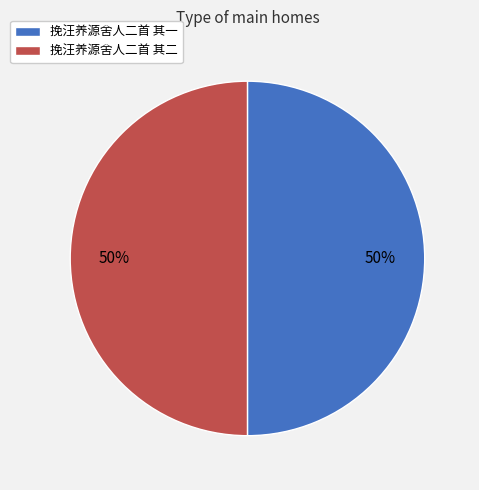

Do 挽汪养源舍人二首 其一 and 挽汪养源舍人二首 其二 together represent more than half of the pie?

Yes